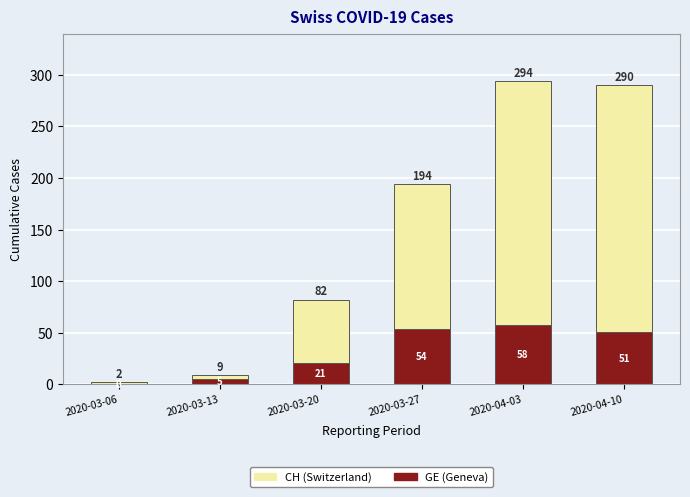

How many positive values does the GE (Geneva) series have?

5